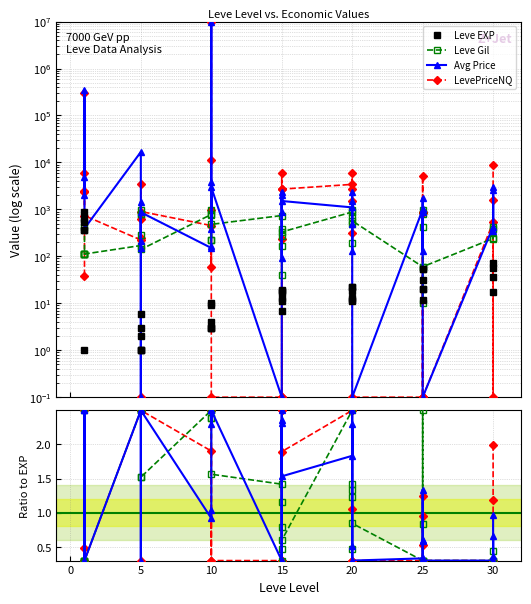

What is the spread (max minus min) of values at 5?

16733.0